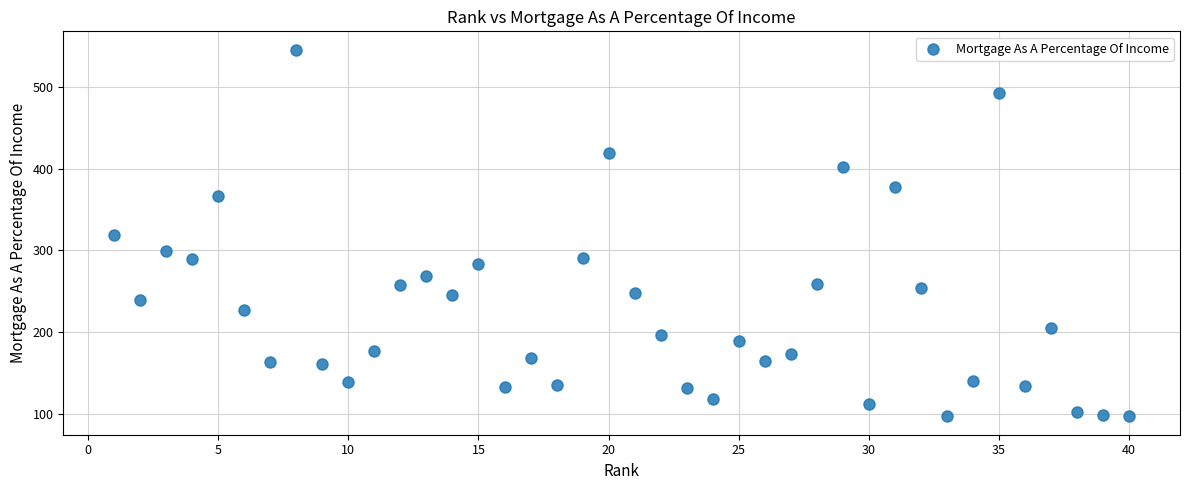

What is the range of Y values (max minus min)?

448.2